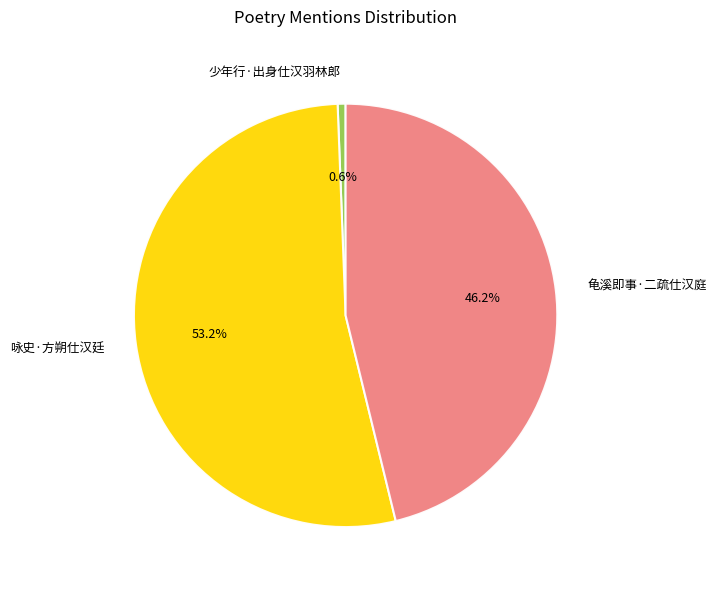

What is the ratio of the value at 龟溪即事·二疏仕汉庭 to the value at 少年行·出身仕汉羽林郎?

76.6